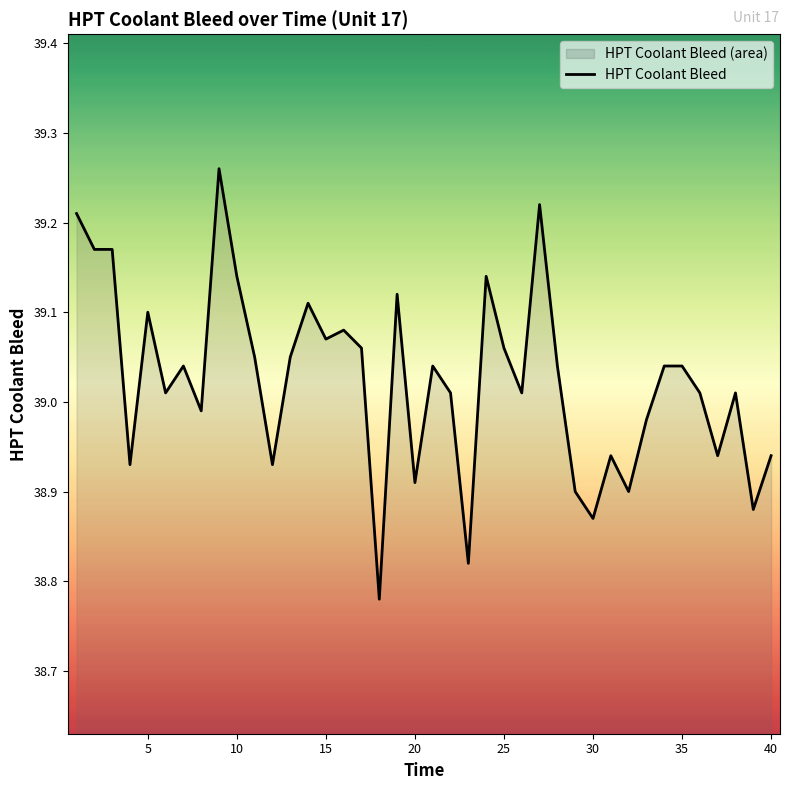

The value at 5 is 57.0. True or false?

False